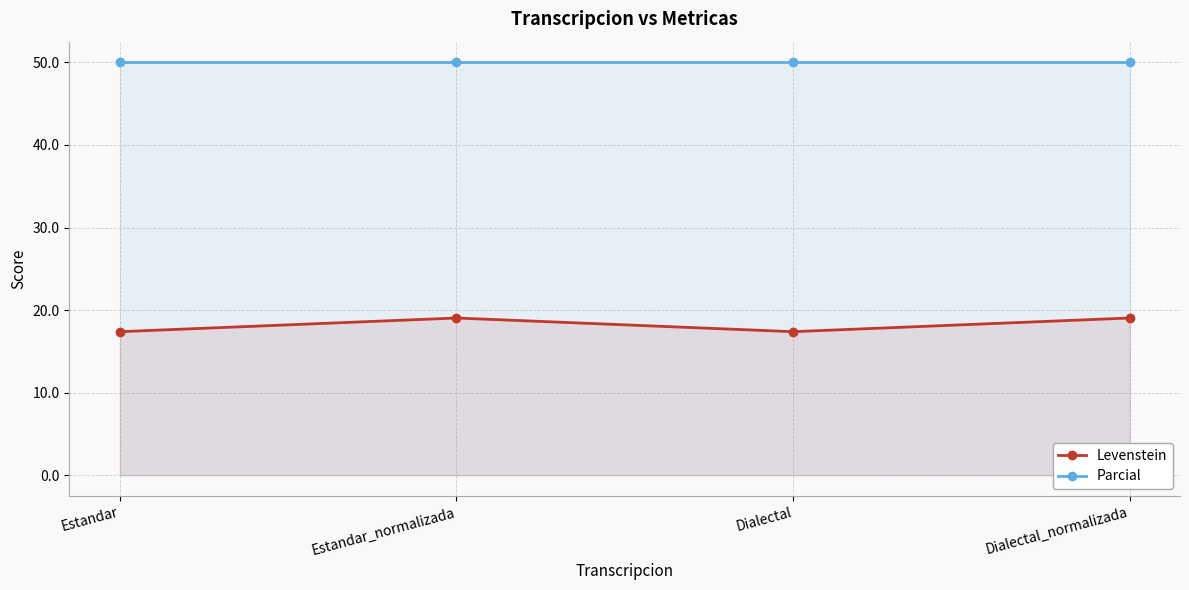

The value of Parcial at Dialectal is 24.9. True or false?

False